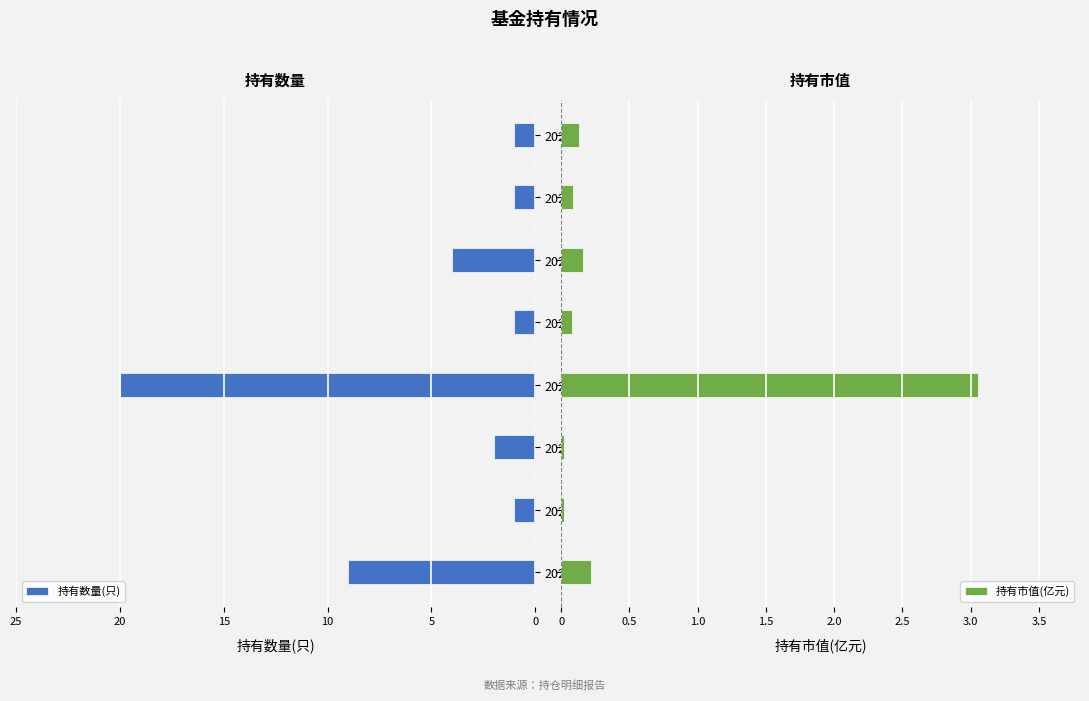

What is the difference between the 持有市值(亿元) values at 2022-Q2 and 2020-Q4?

0.1